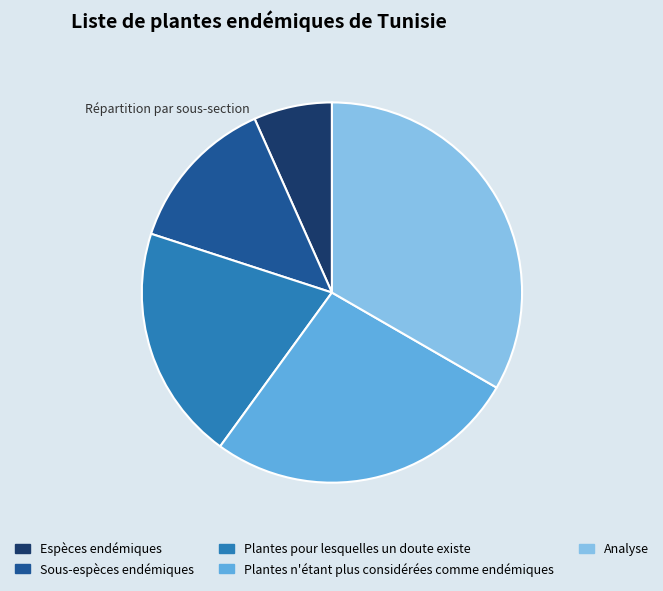

What is the smallest slice in the pie chart?

Espèces endémiques